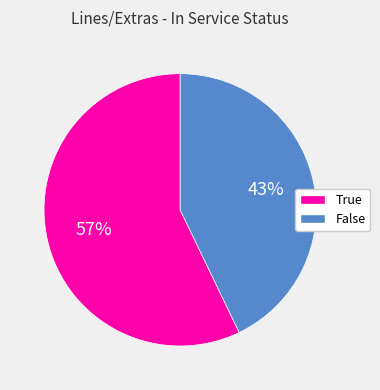

To the nearest percent, what is the combined percentage of False and True?

100%